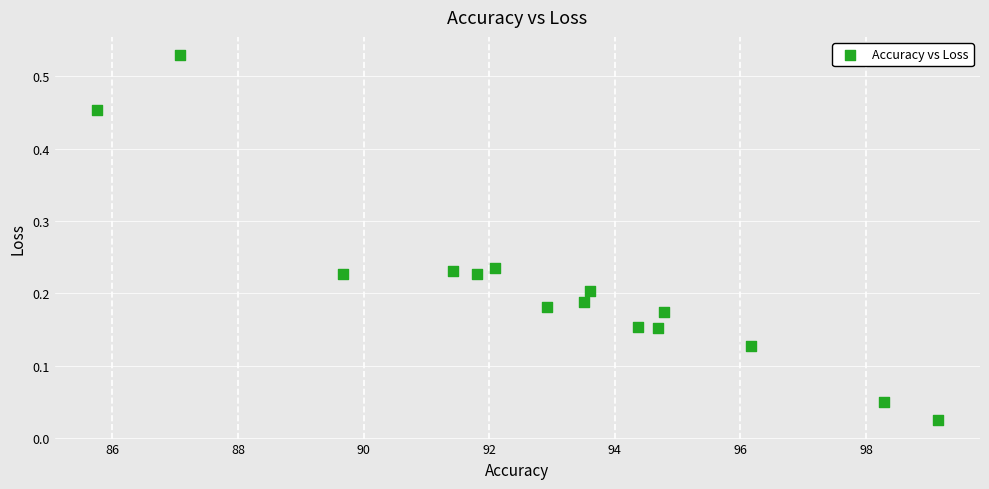

What is the range of X values (max minus min)?

13.4